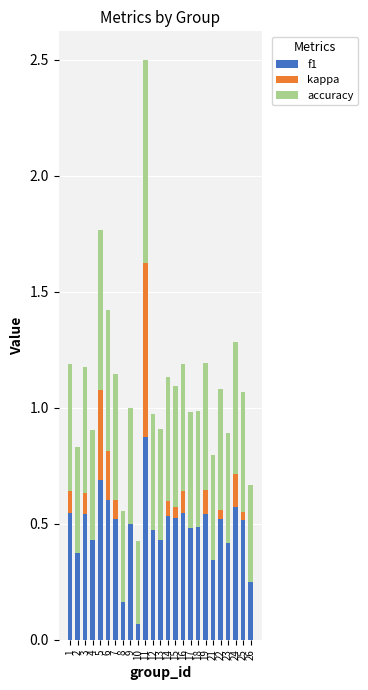

How many bars are there in total?

75